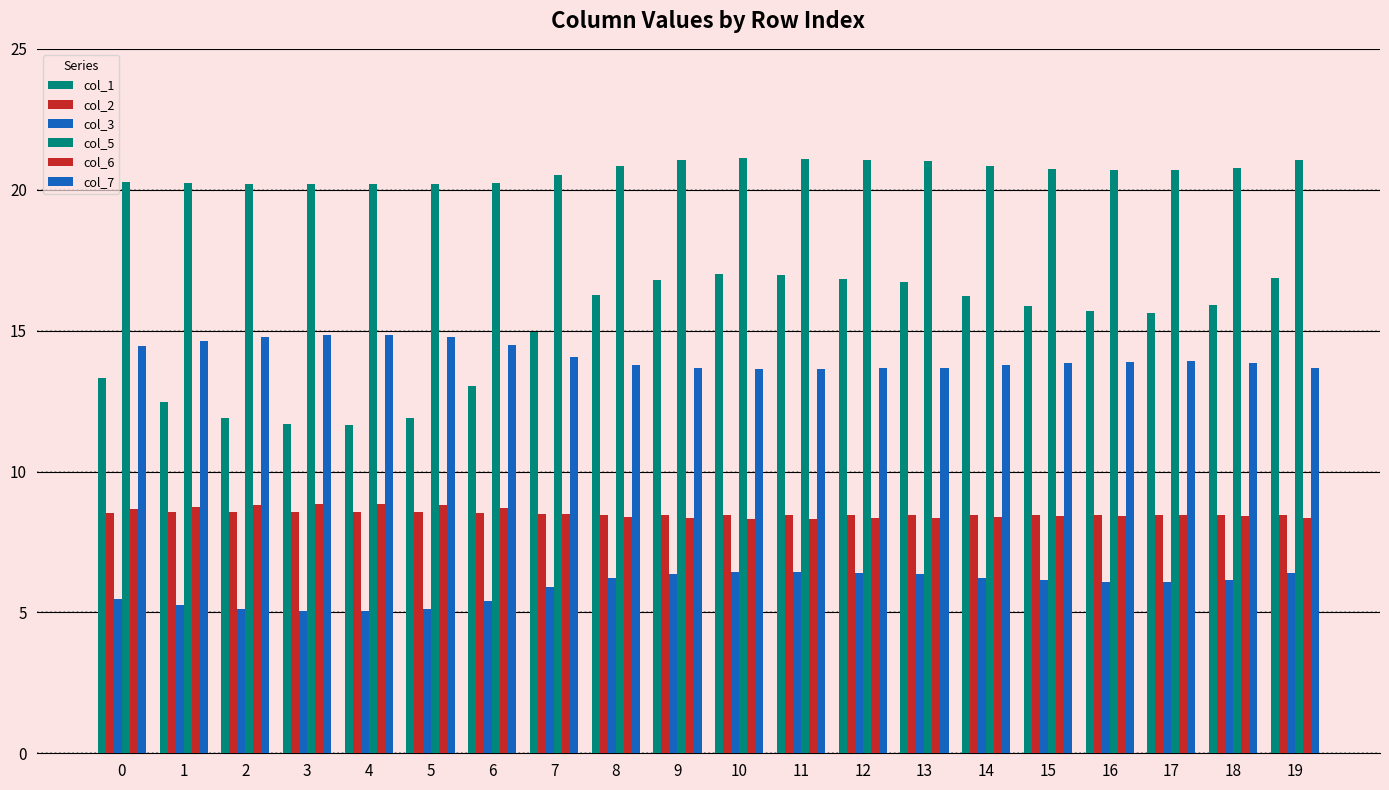

Does the chart contain any negative values?

No